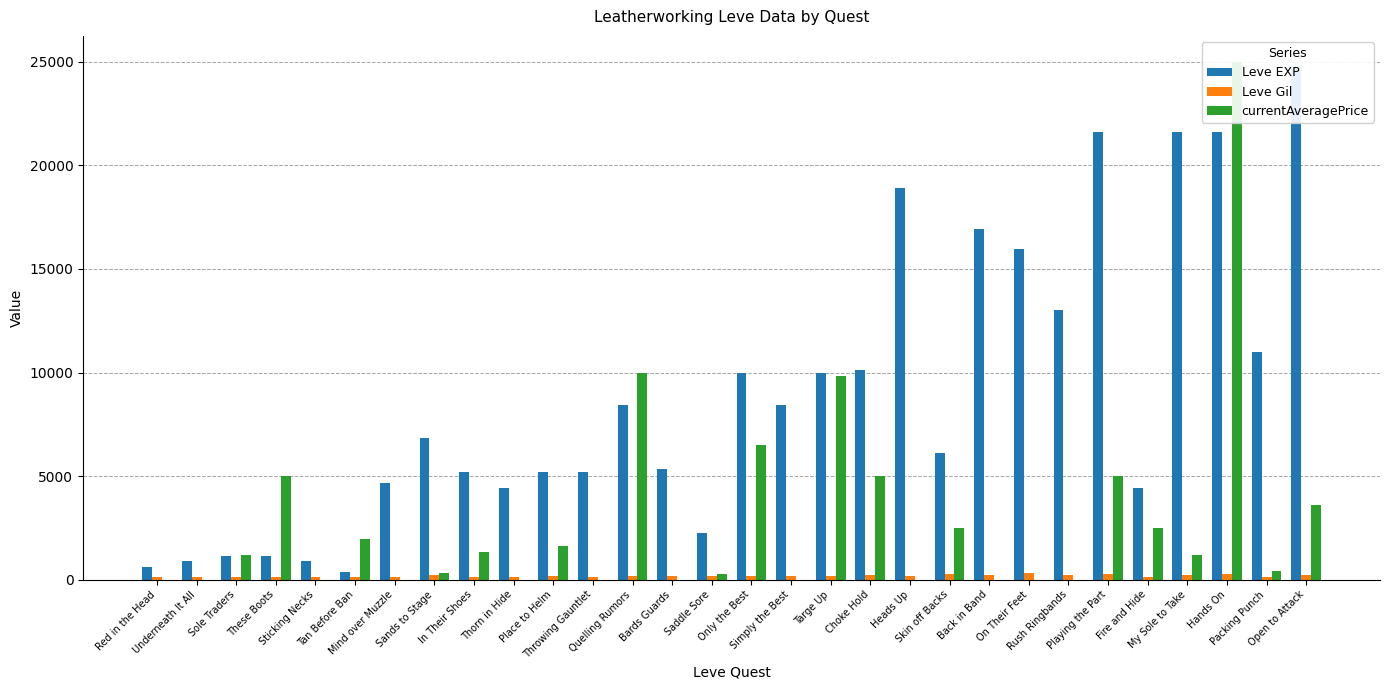

Which has a higher value, Choke Hold or In Their Shoes?

Choke Hold